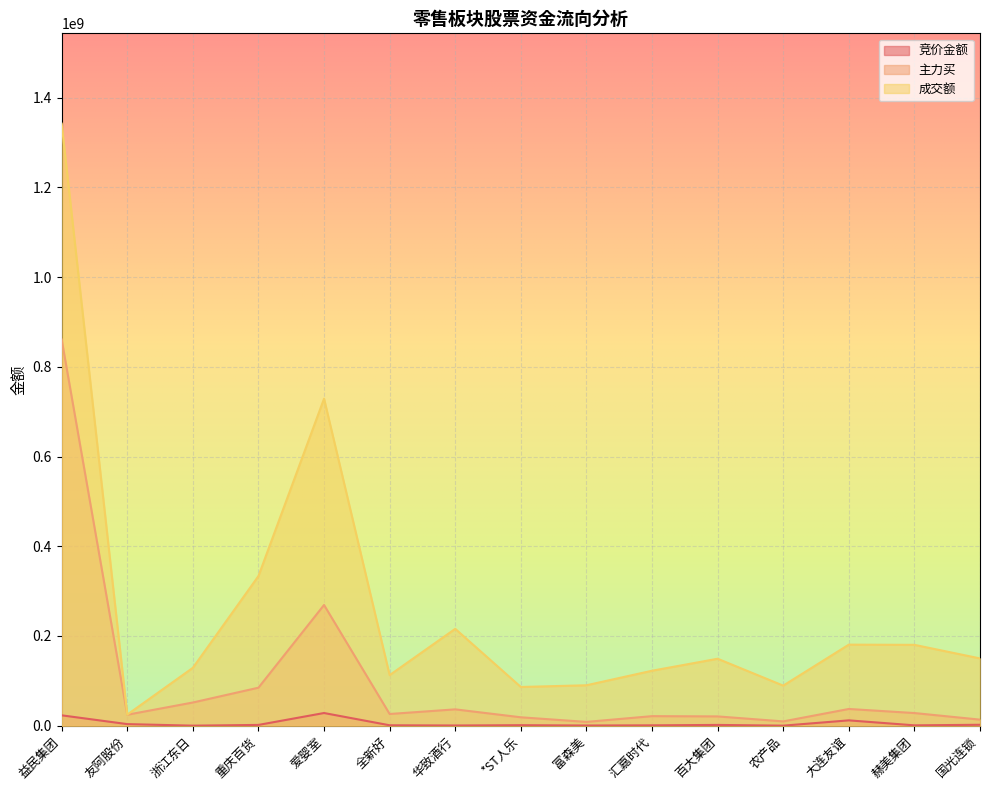

What is the label of the 15th point from the right?

益民集团